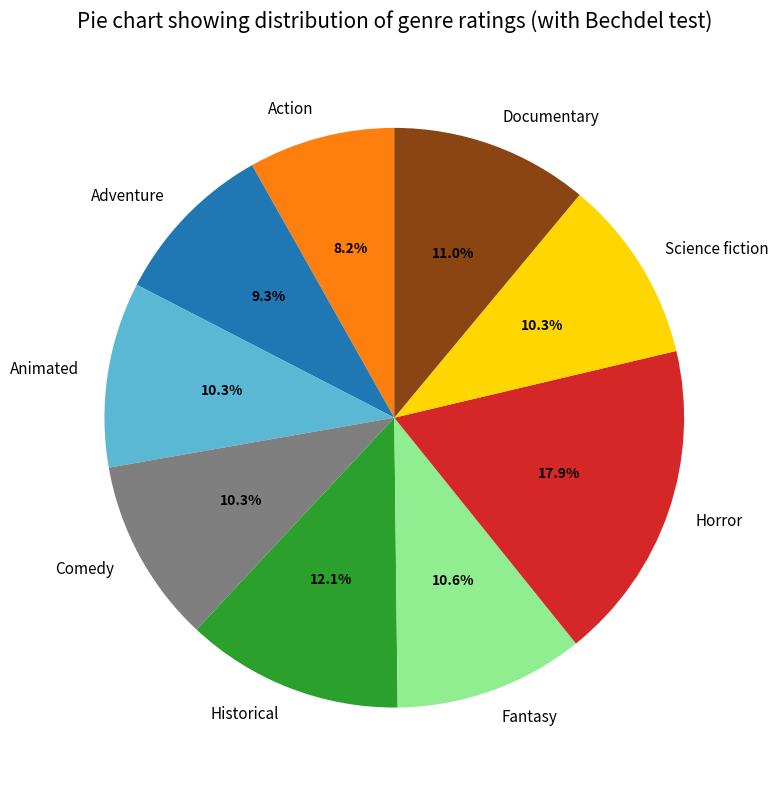

What is the smallest slice in the pie chart?

Action